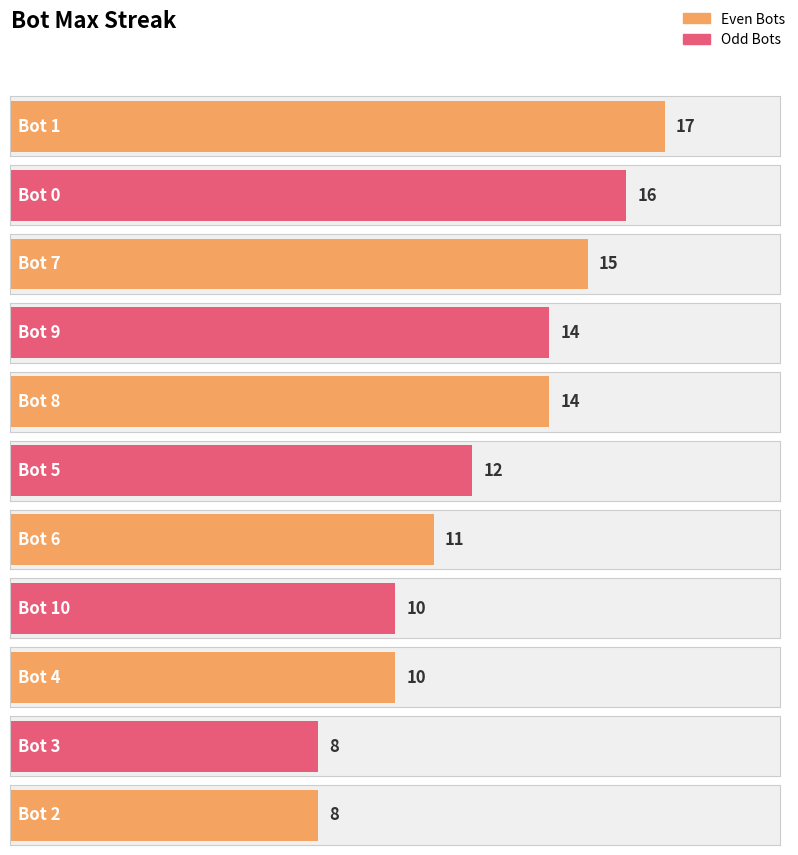

What is the label of the 7th bar from the right?

Bot 8